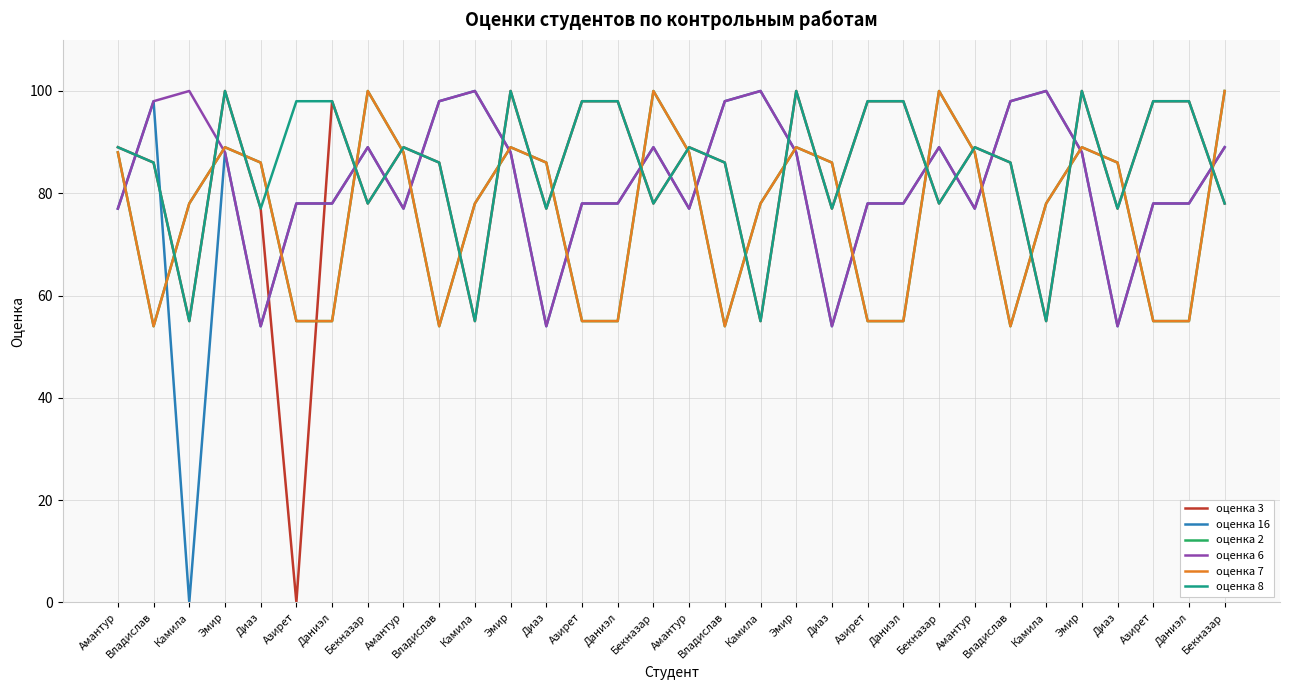

Reading right to left, list all the values displayed in this chart.

оценка 3: 78	98	98	77	100	55	86	89	78	98	98	77	100	55	86	89	78	98	98	77	100	55	86	89	78	98	0	77	100	55	86	89
оценка 16: 89	78	78	54	88	100	98	77	89	78	78	54	88	100	98	77	89	78	78	54	88	100	98	77	89	78	78	54	88	0	98	77
оценка 2: 100	55	55	86	89	78	54	88	100	55	55	86	89	78	54	88	100	55	55	86	89	78	54	88	100	55	55	86	89	78	54	88
оценка 6: 89	78	78	54	88	100	98	77	89	78	78	54	88	100	98	77	89	78	78	54	88	100	98	77	89	78	78	54	88	100	98	77
оценка 7: 100	55	55	86	89	78	54	88	100	55	55	86	89	78	54	88	100	55	55	86	89	78	54	88	100	55	55	86	89	78	54	88
оценка 8: 78	98	98	77	100	55	86	89	78	98	98	77	100	55	86	89	78	98	98	77	100	55	86	89	78	98	98	77	100	55	86	89